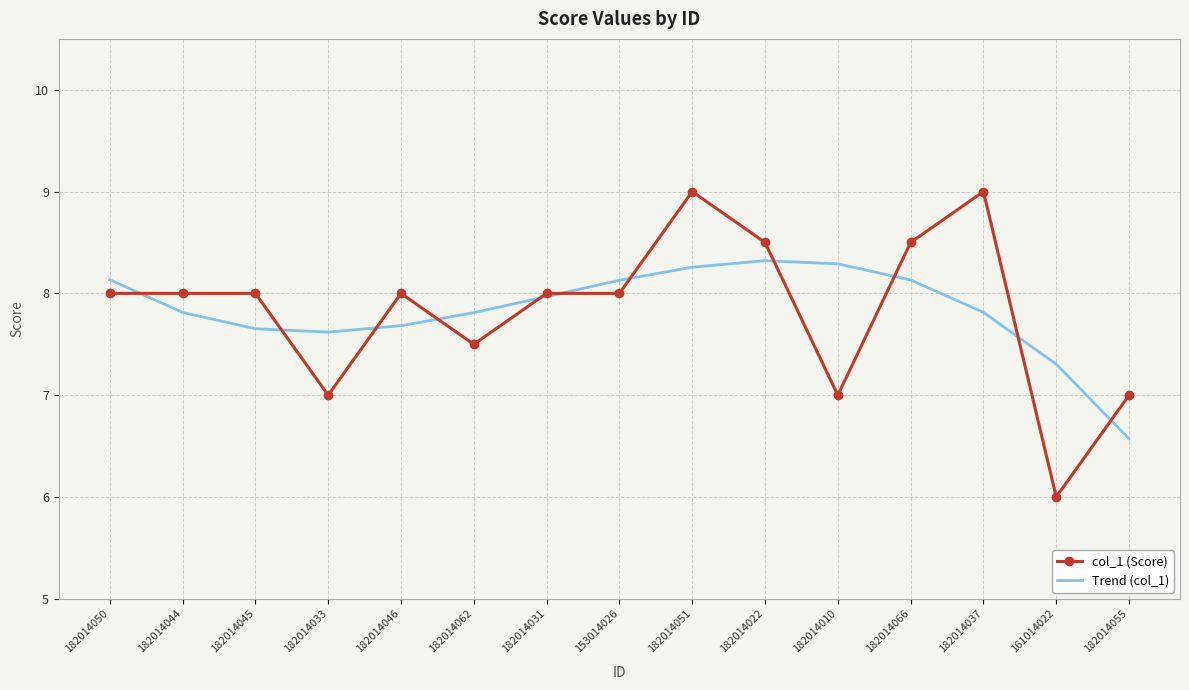

What is the spread (max minus min) of values at 182014046?

0.3